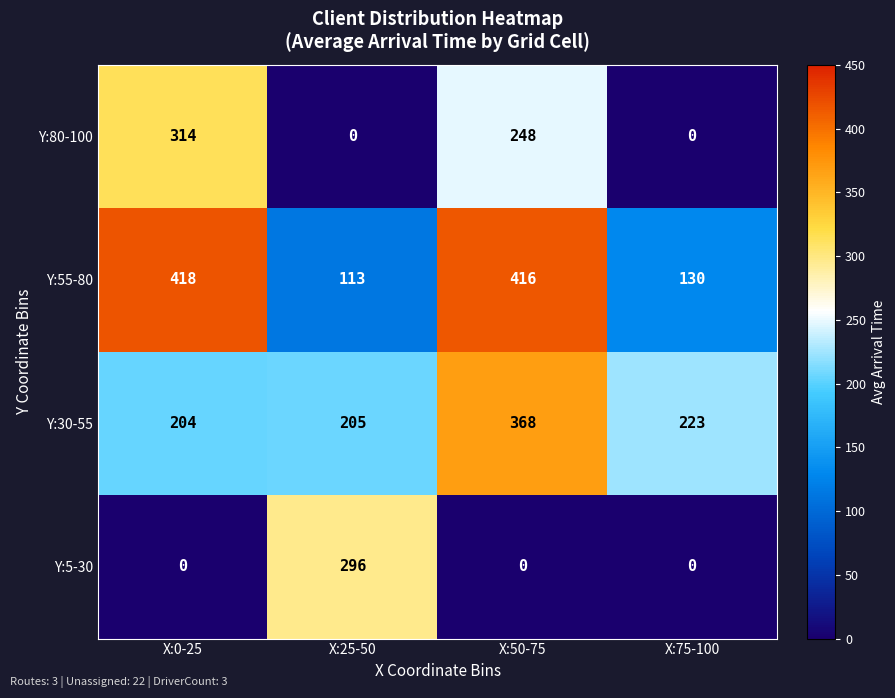

What is the average value of the Y:5-30 series?

74